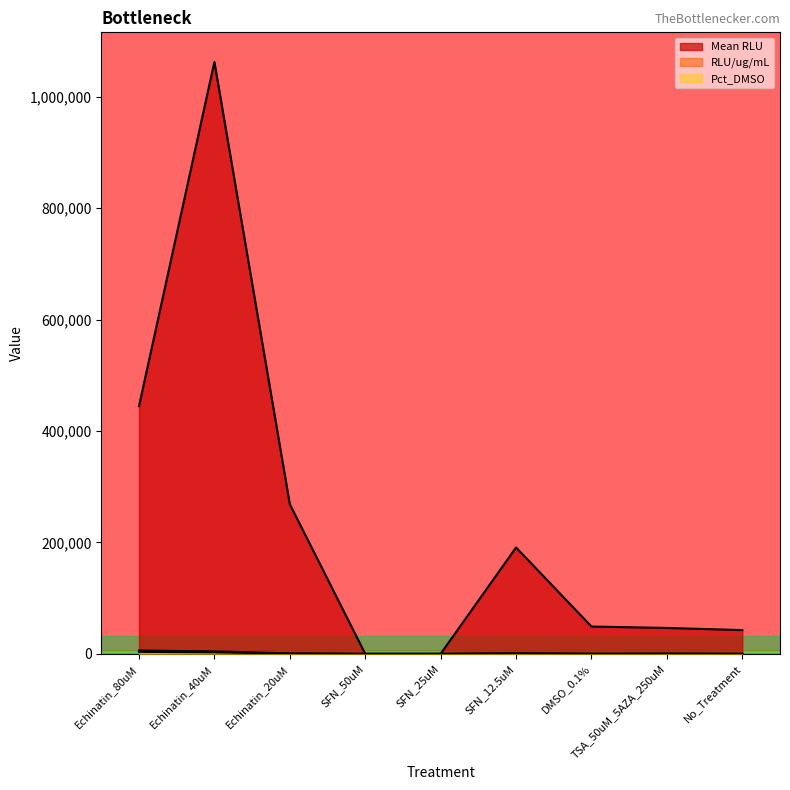

Is it true that Pct_DMSO equals 498.6 at Echinatin_20uM?

True